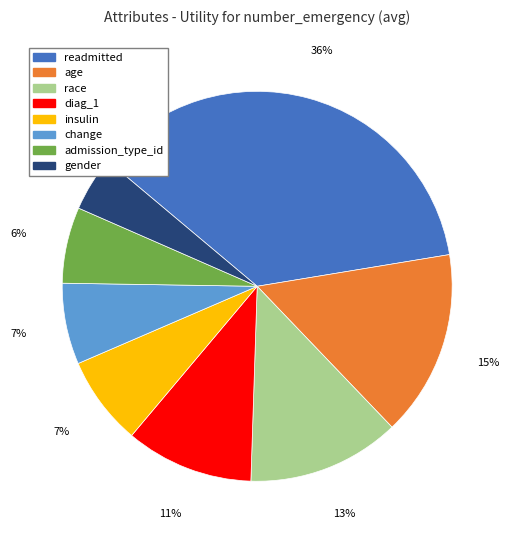

Does any single category account for the majority?

No